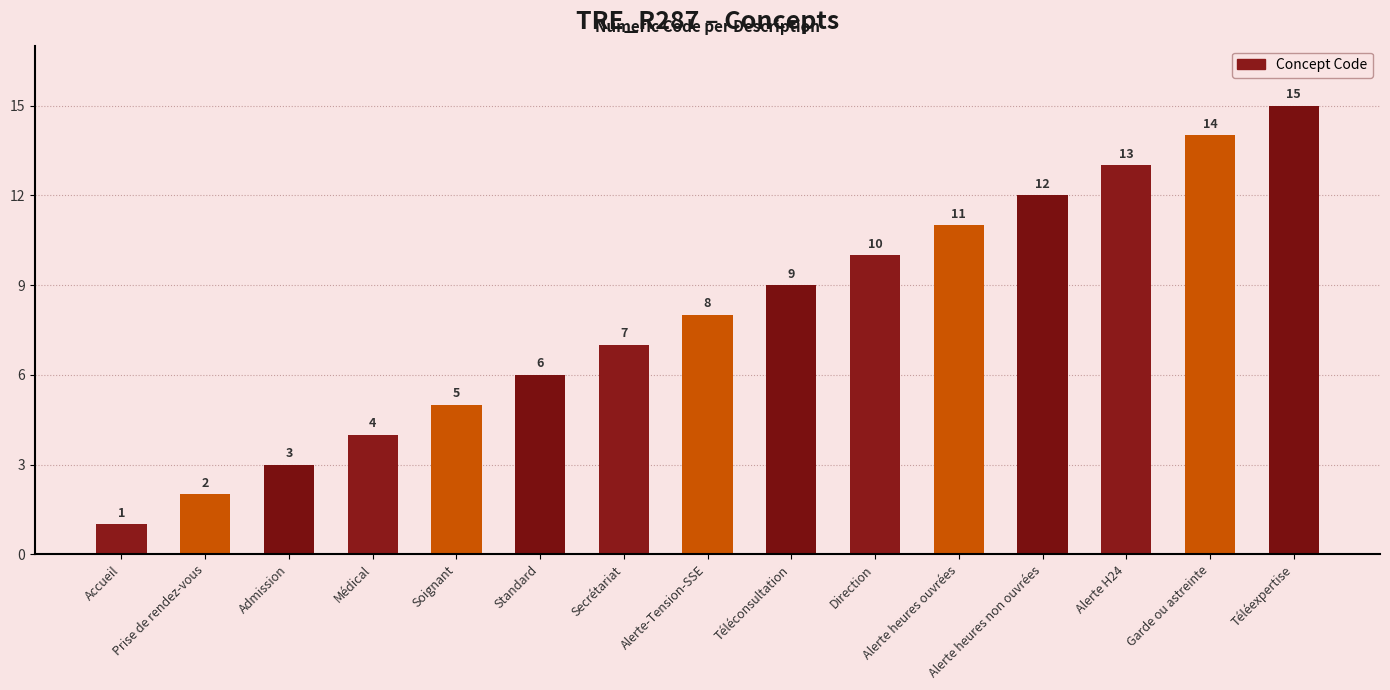

Are the bars horizontal?

No